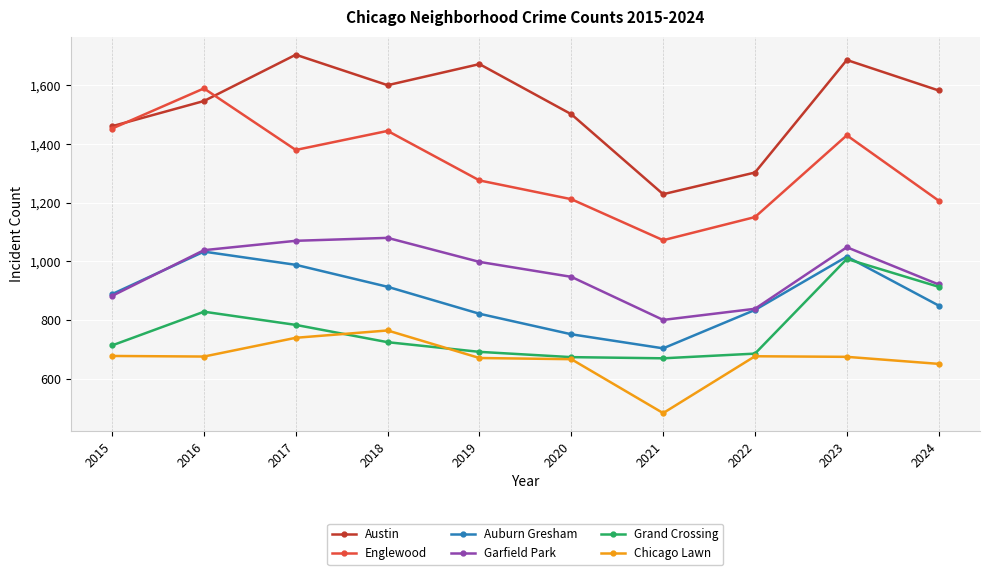

Which category has the lowest value across all series?

2021